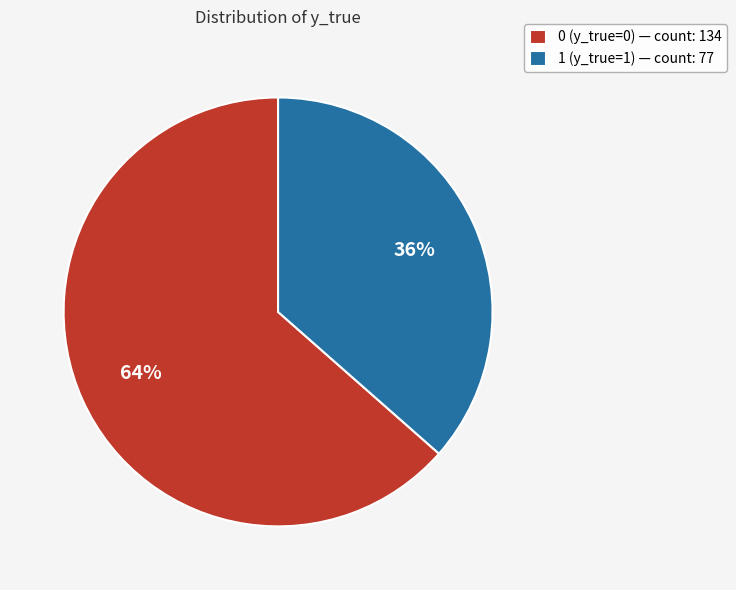

Is the sum of 0 (y_true=0) and 1 (y_true=1) greater than half?

Yes